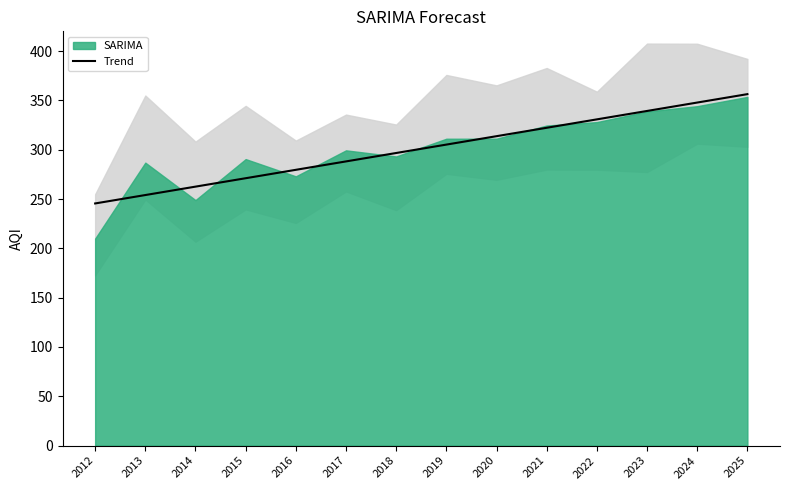

Is it true that the value at 2014 is 262.6?

True